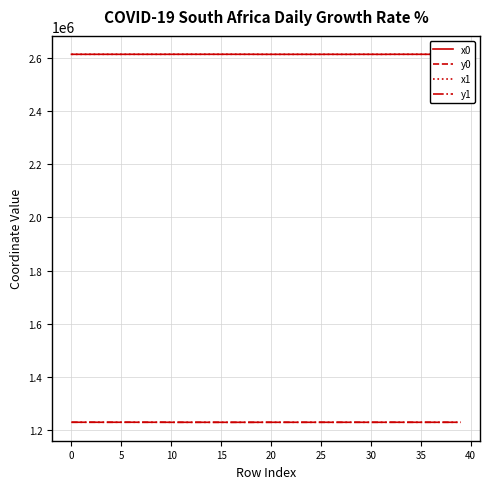

Does the chart display data point markers on the line(s)?

No